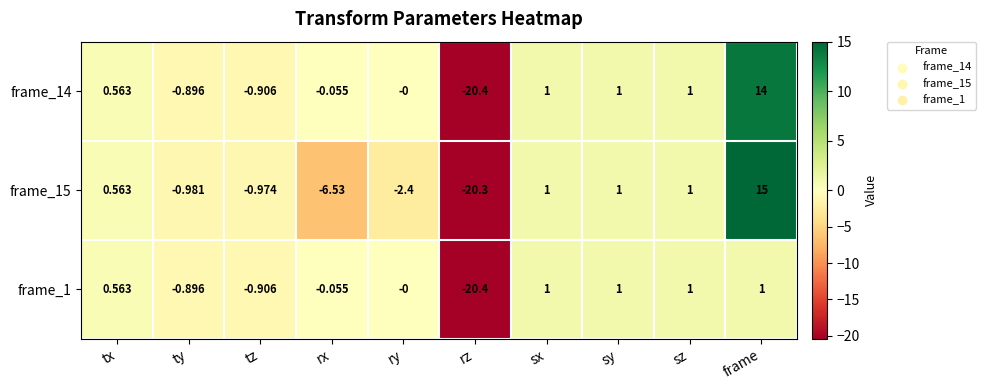

At which label is frame_15 closest to -2?

ry